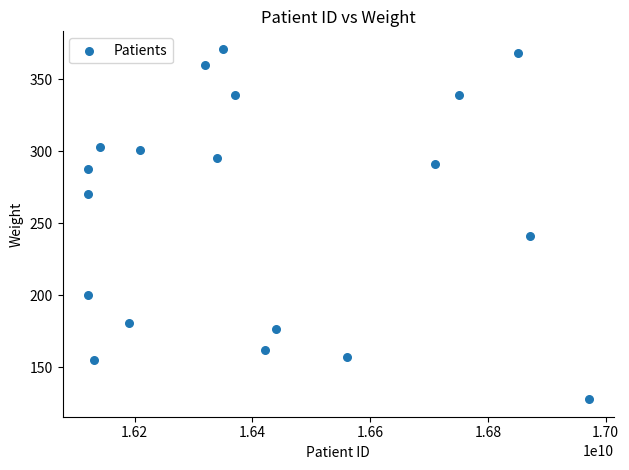

What Y value in the scatter plot is closest to 249?

241